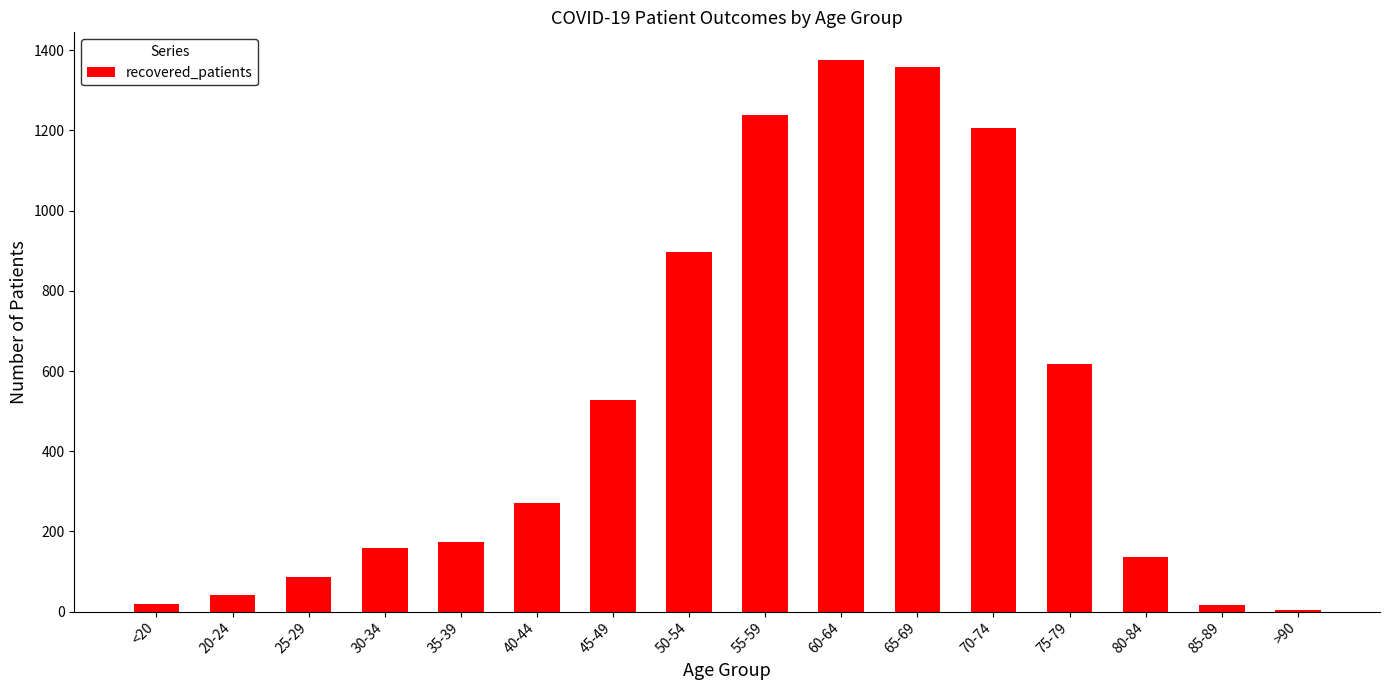

What is the sum of the values at 45-49 and 65-69?

1885